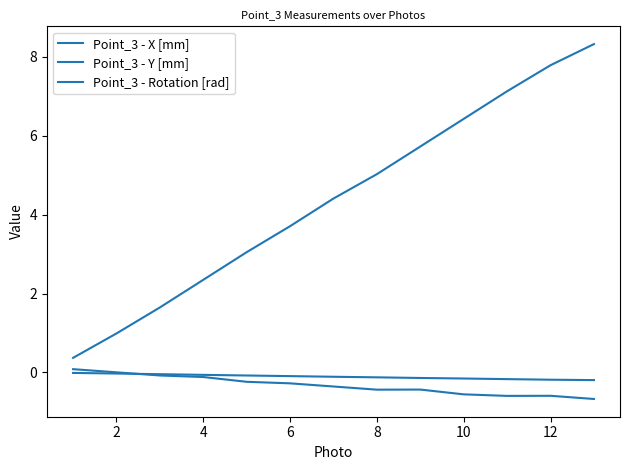

Is this an area chart (filled region under the line)?

No